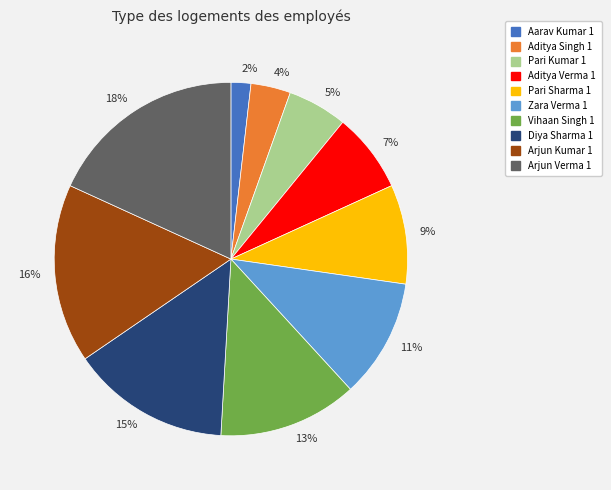

Between Aditya Singh 1 and Aditya Verma 1, which is larger?

Aditya Verma 1